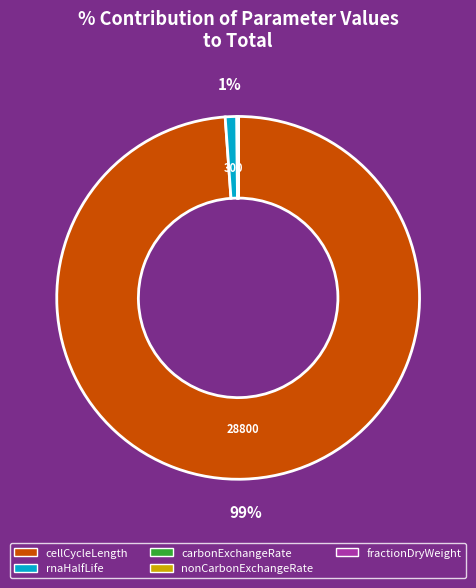

True or false: cellCycleLength accounts for 89% of the total.

False